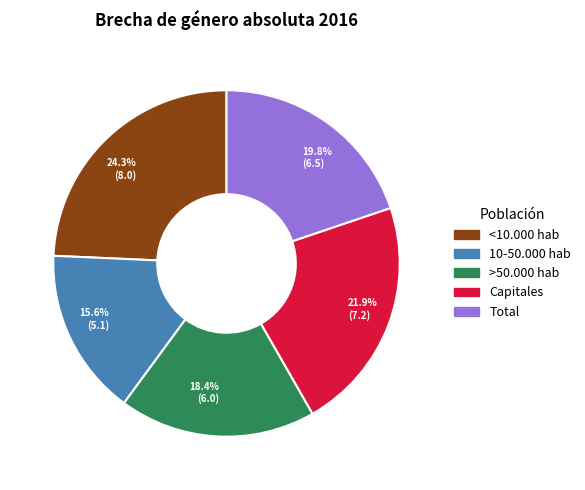

Count the number of slices in the pie.

5